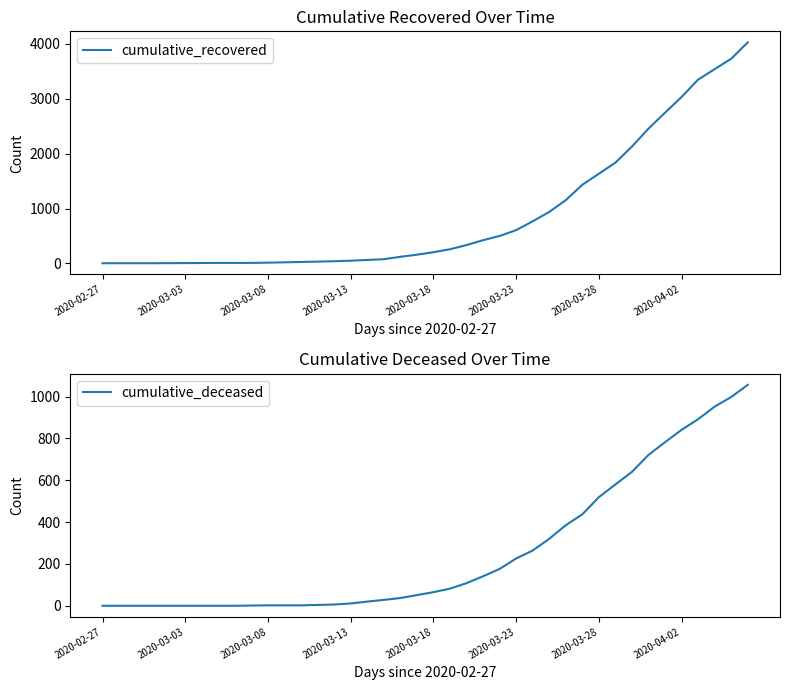

What is the difference between the cumulative_deceased values at 29 and 12?

435